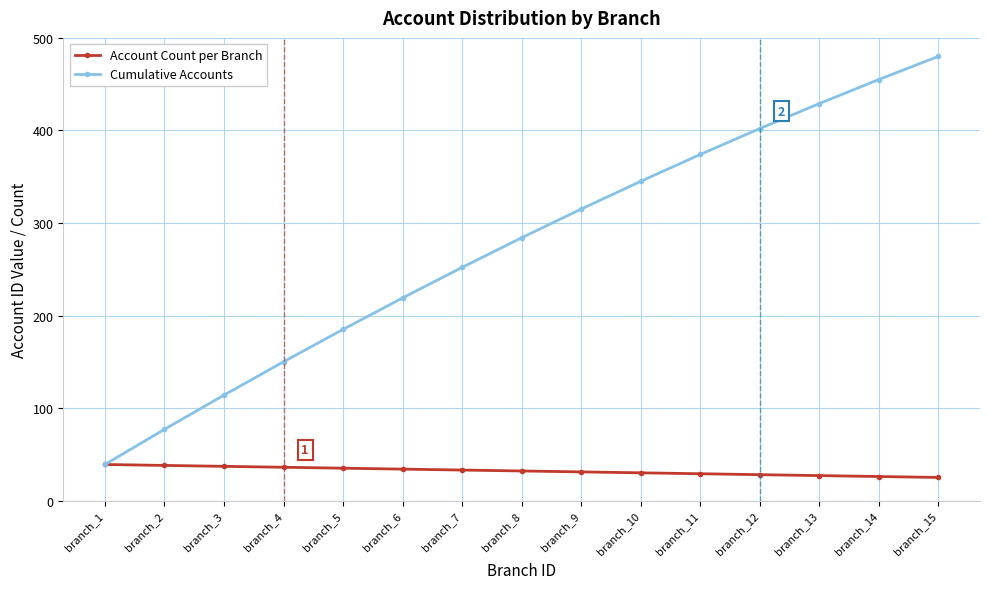

Which series changed the most between branch_5 and branch_11?

Cumulative Accounts